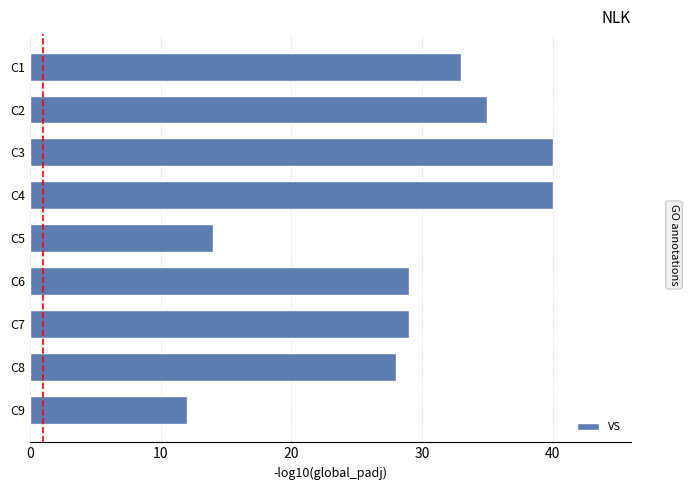

What is the change in value from C8 to C6?

+1